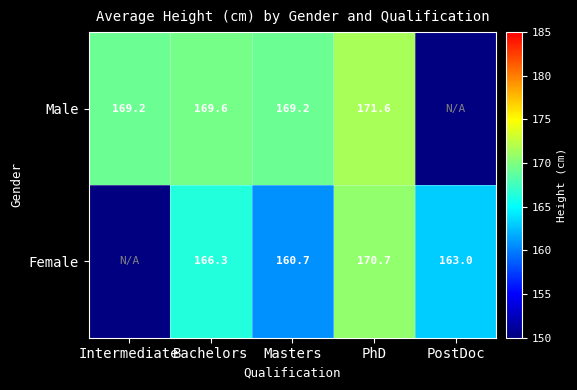

At Masters, list the series in order from smallest to largest.

Female, Male